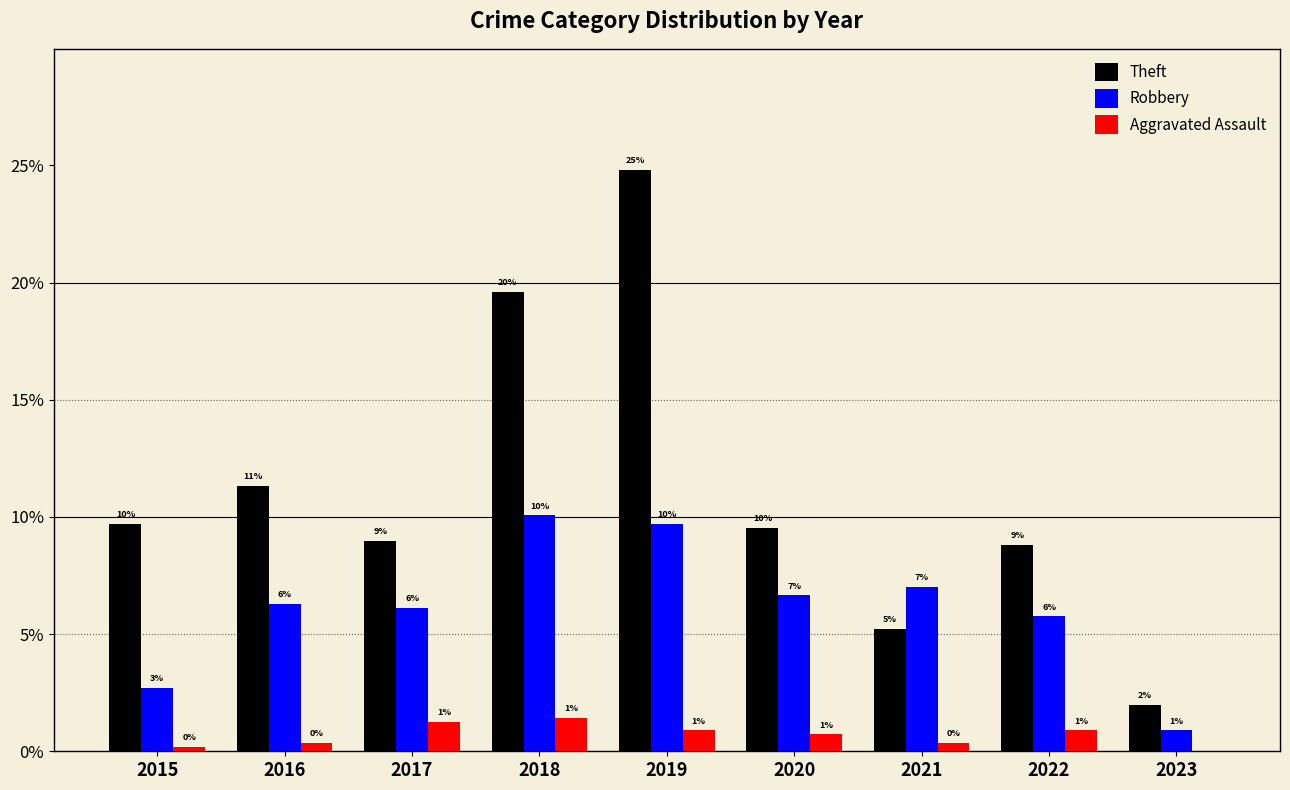

What are all the series names shown in the legend?

Theft, Robbery, Aggravated Assault